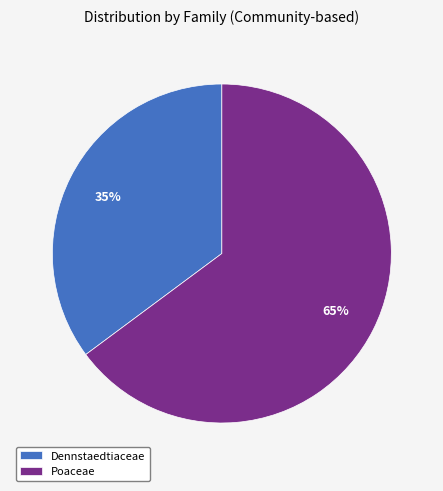

Does Poaceae represent more than half of the total?

Yes